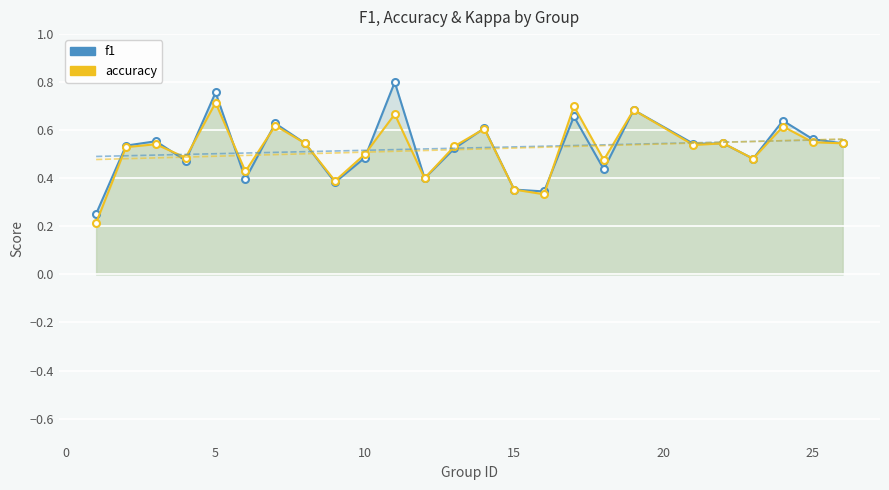

What is the approximate value of accuracy at 25?

0.6